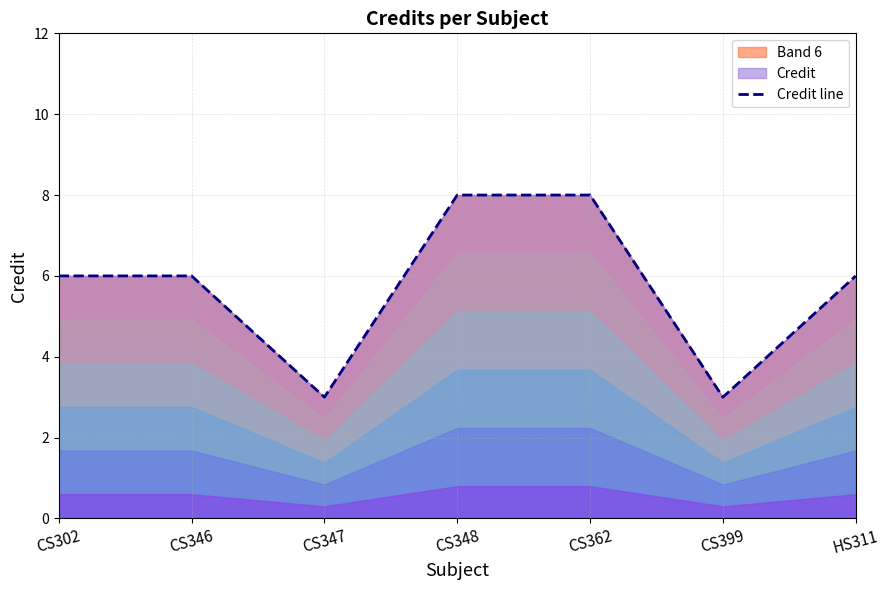

Which label corresponds to the smallest value in the chart?

CS347